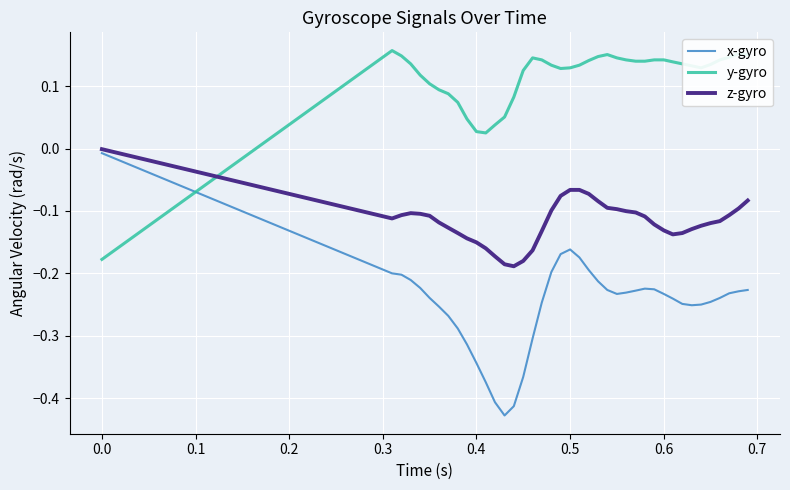

Which series has the widest spread of values?

x-gyro